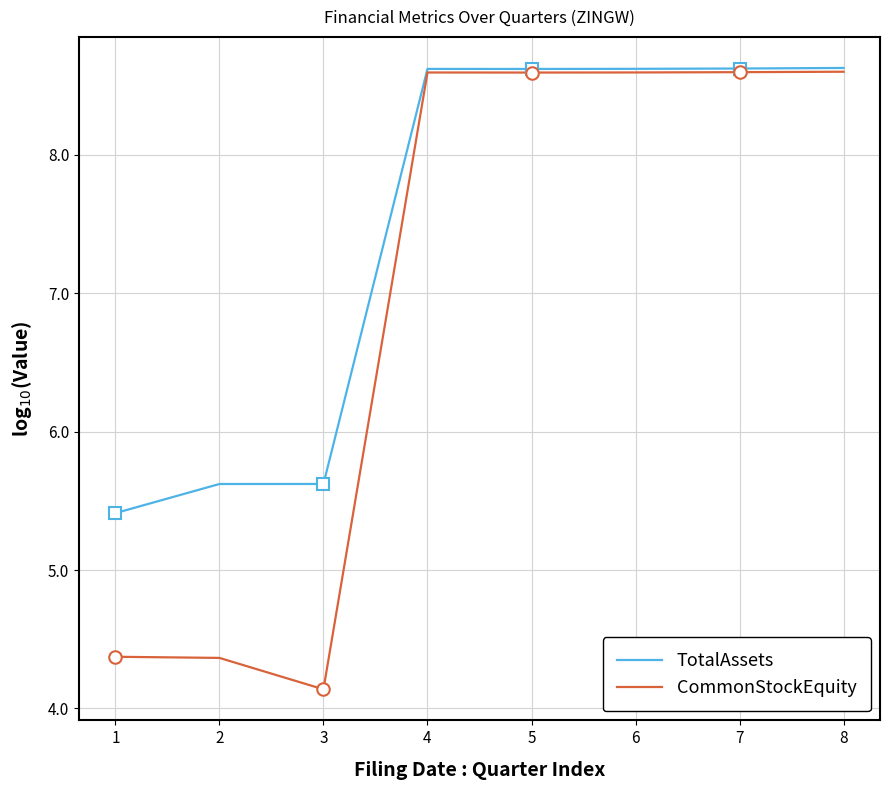

In TotalAssets, how many points are lower than both neighbors (excluding endpoints)?

1